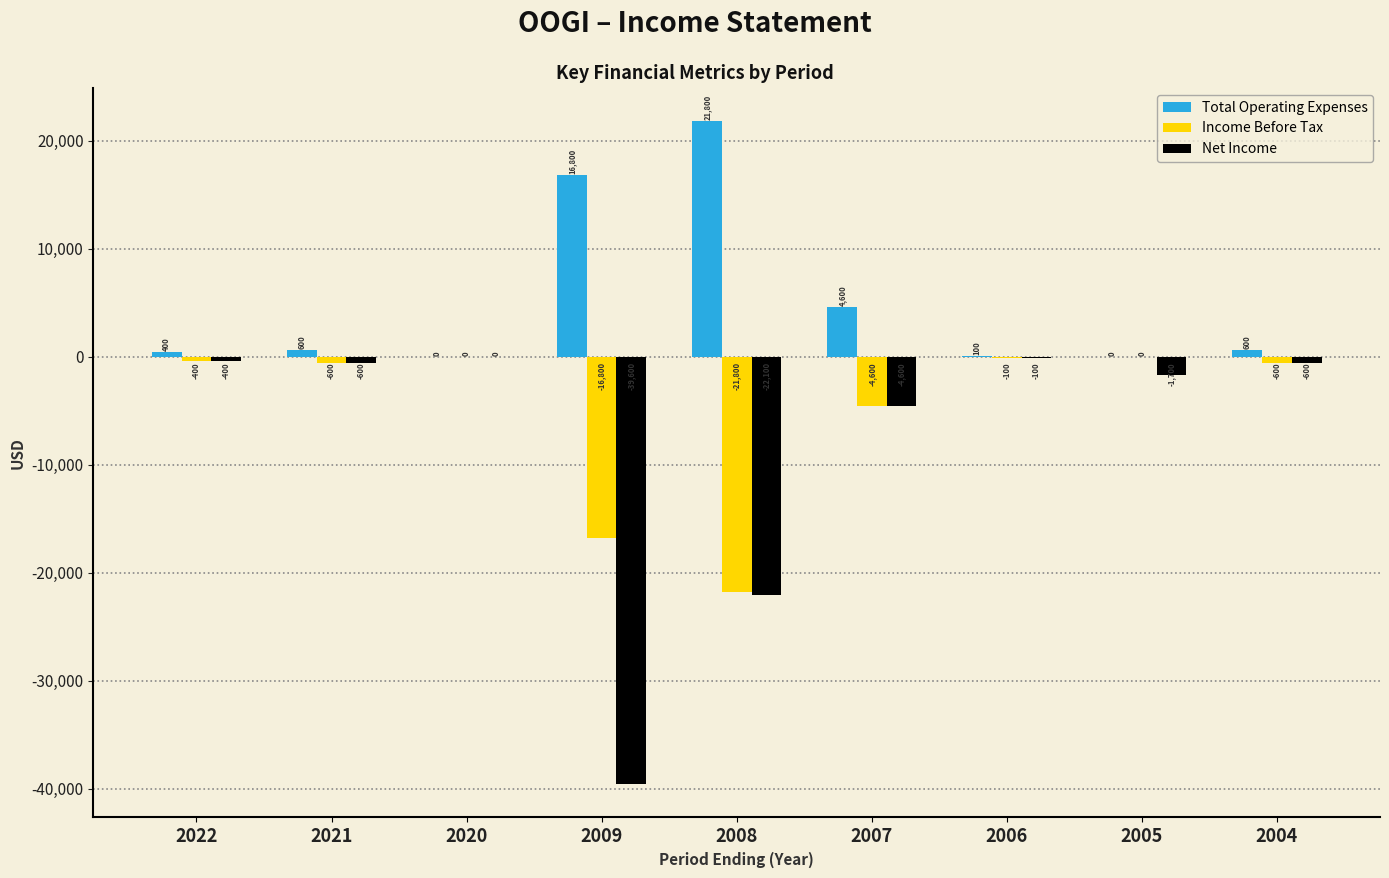

At which category is the sum across all series the highest?

2020